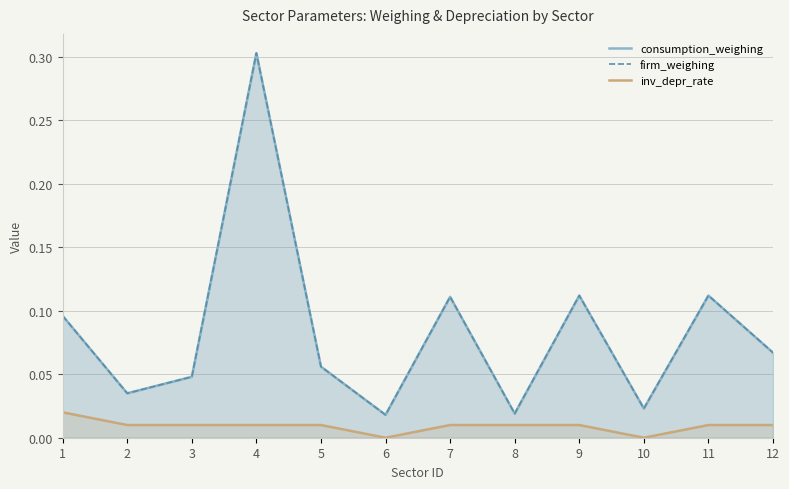

What is the approximate value of firm_weighing at 12?

0.1